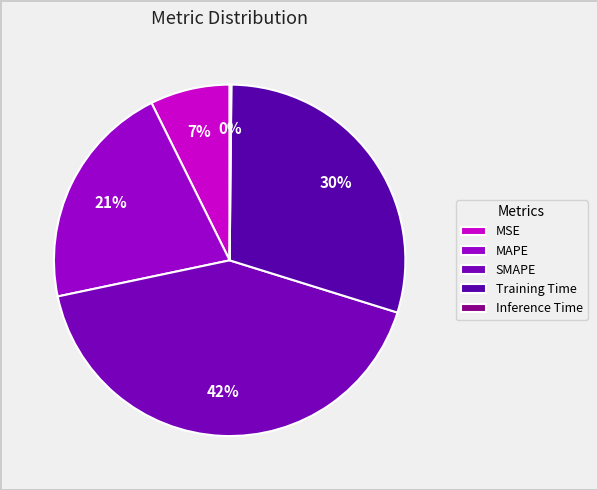

Is there any slice that represents more than half of the pie?

No